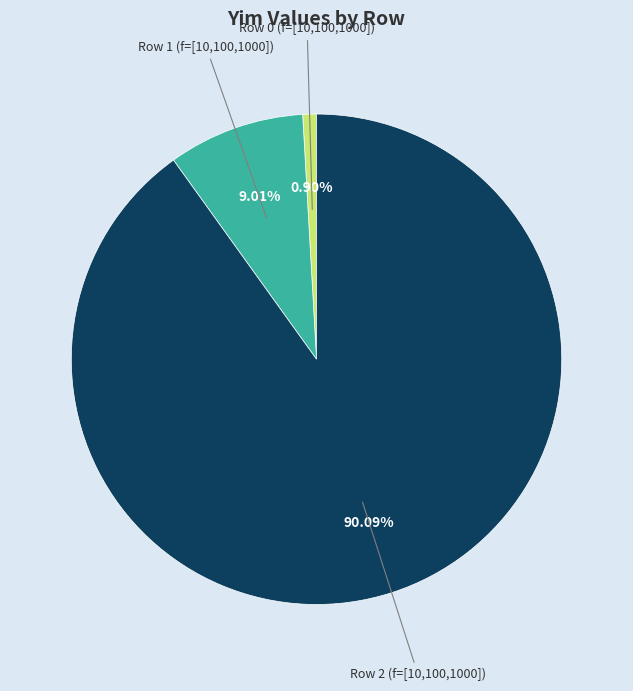

How much of the chart is everything except Row 2 (f=[10,100,1000])?

9.9%